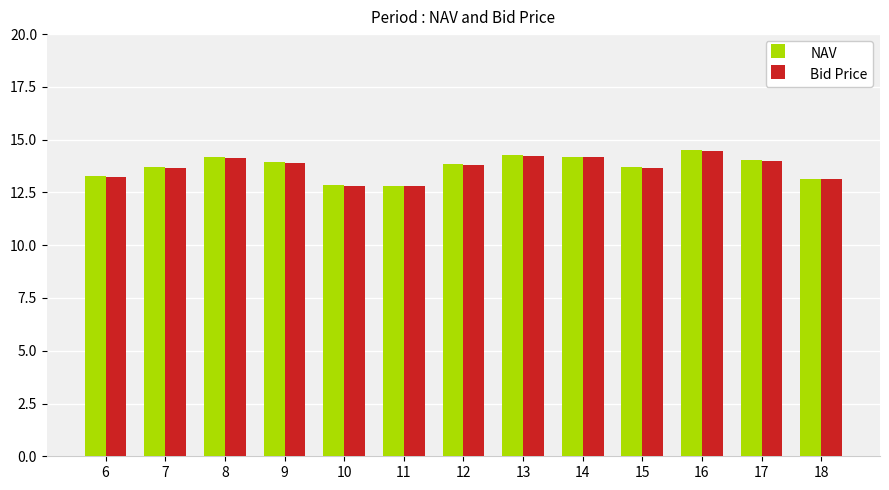

What is the total value across all series at 14?

28.4